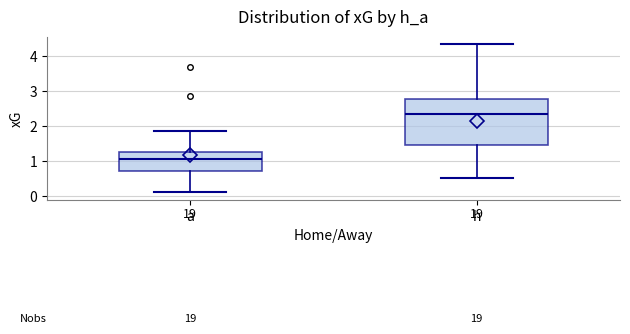

Reading left to right, read every box against the y-axis: the position of its median line, the range the box covers, and the ends of its whiskers. The values are not printed on the chart, so give them approximately, as read against the axis.

a: median 1.1, box 0.7 to 1.3, whiskers 0.1 to 1.9
h: median 2.4, box 1.5 to 2.8, whiskers 0.5 to 4.4